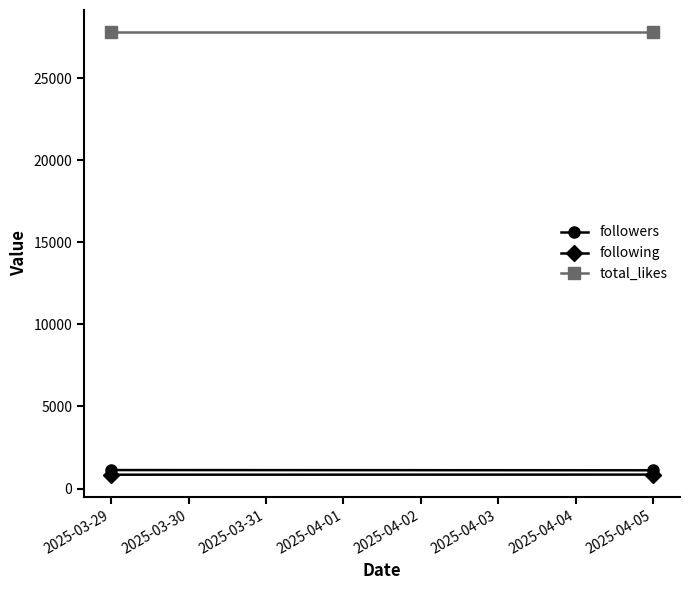

What is the difference between the maximum and minimum values in the following series?

6